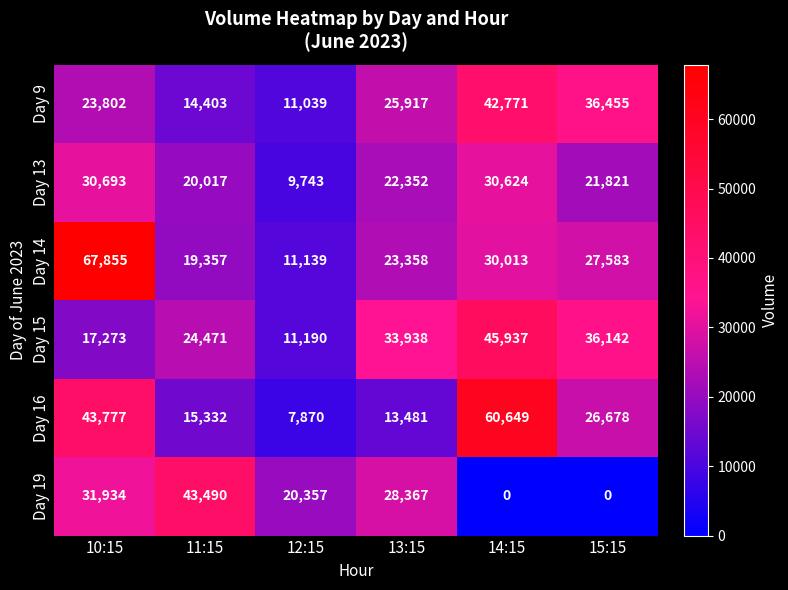

True or false: Day 19 has a value of 43490 at 11:15.

True